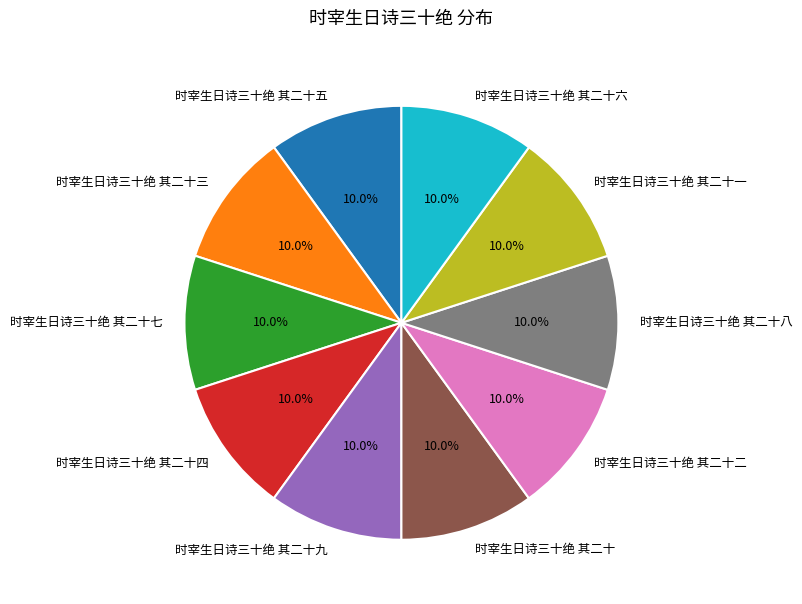

The 时宰生日诗三十绝 其二十三 slice represents 10% of the pie. True or false?

True